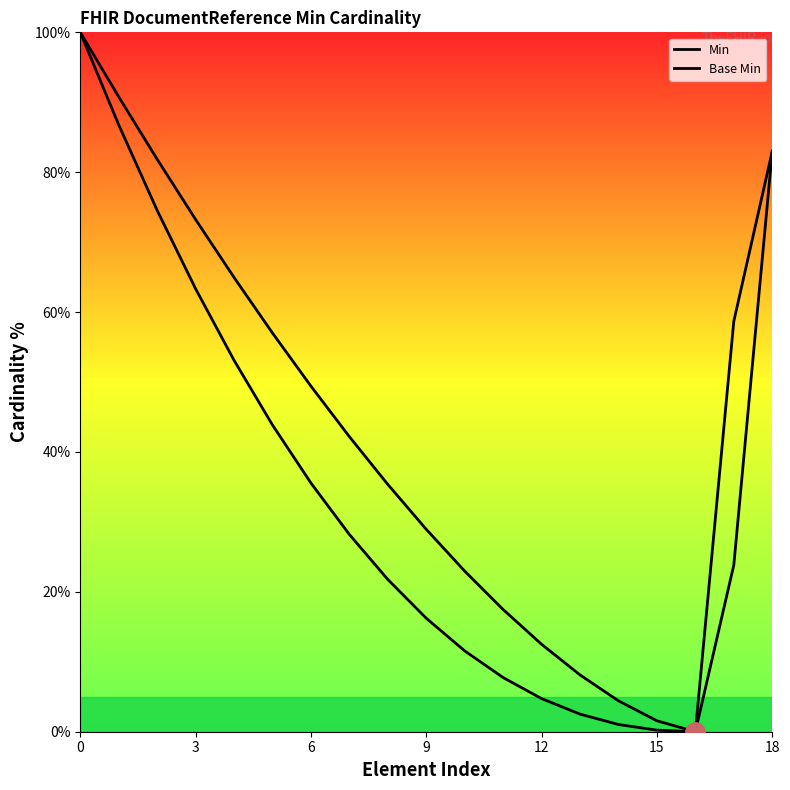

In Min, how many points are lower than both neighbors (excluding endpoints)?

1